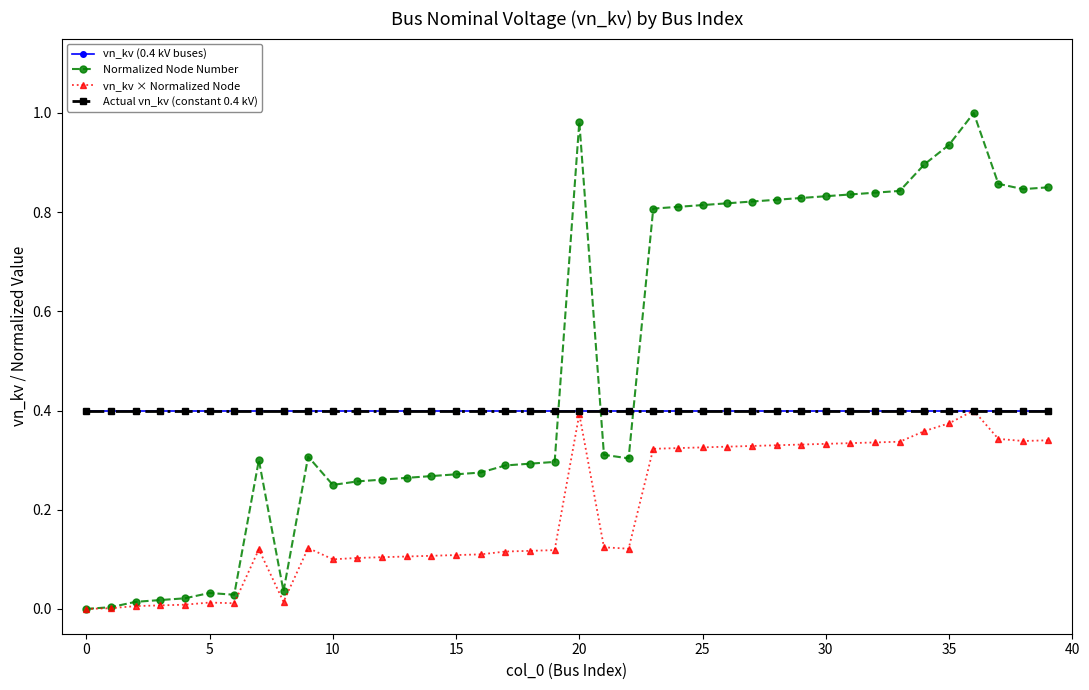

Does the chart have visible grid lines?

No